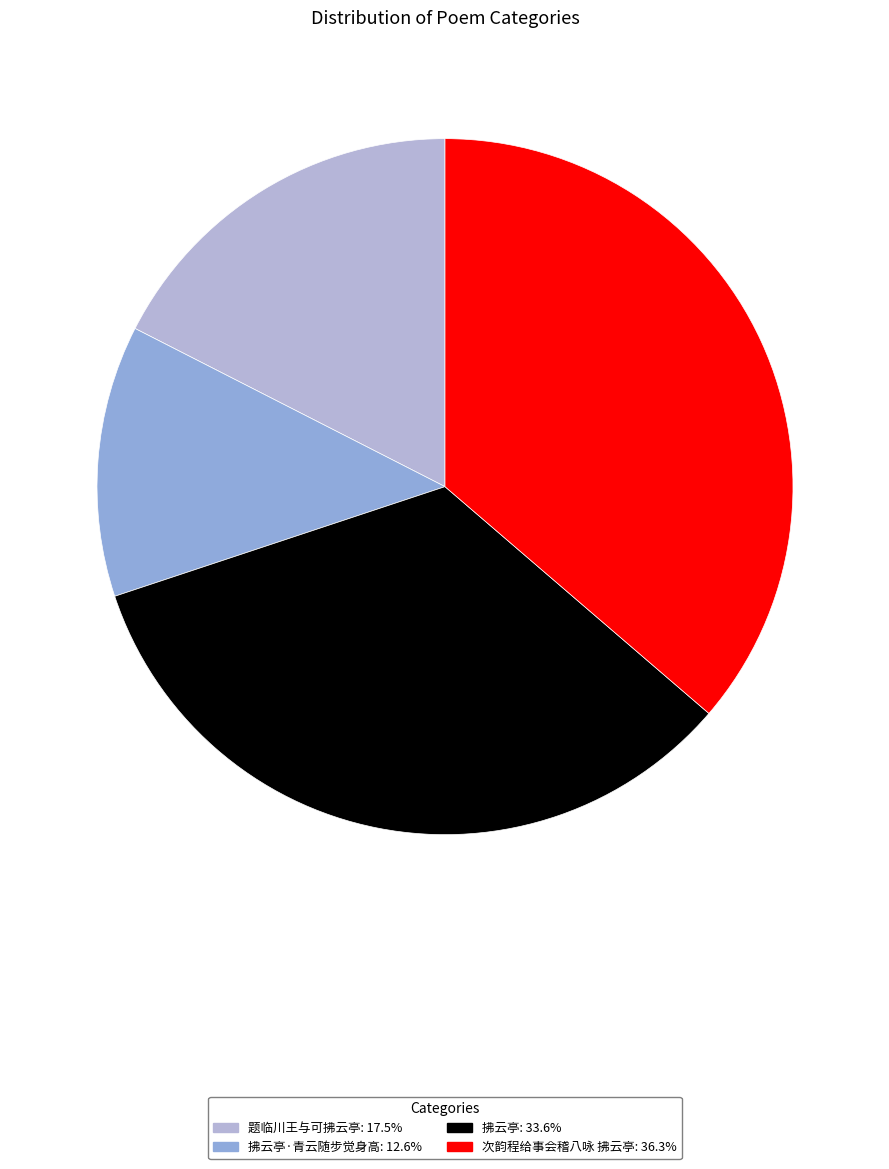

Which category has the smallest portion of the pie?

拂云亭·青云随步觉身高